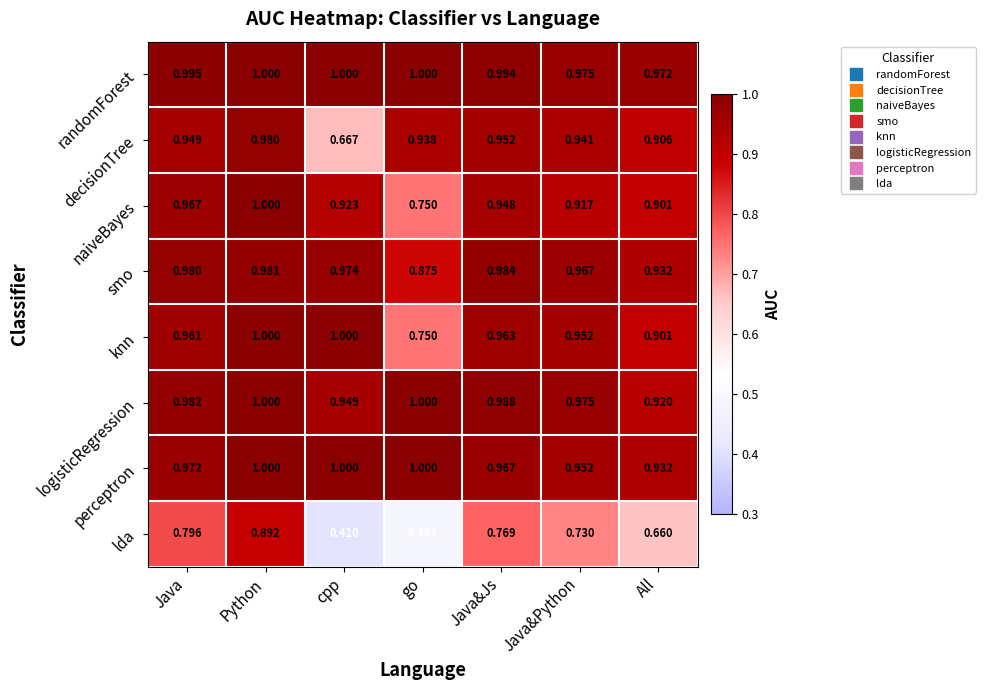

At which label is knn closest to 0?

go